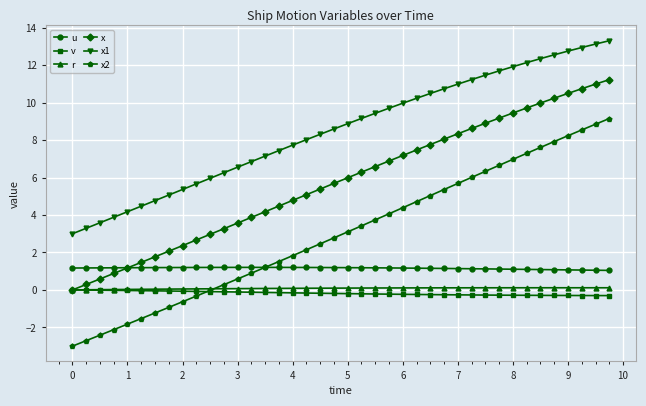

Which series has the largest range (max minus min)?

x2